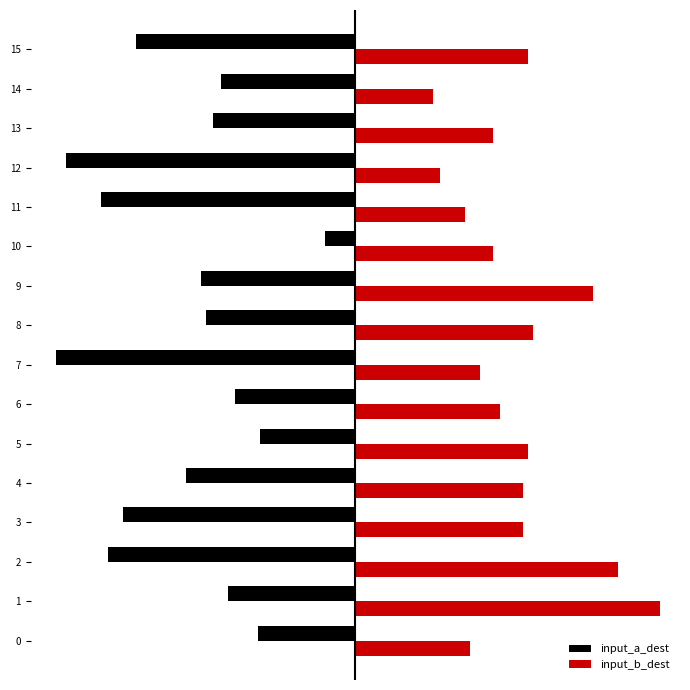

What are all the series names shown in the legend?

input_a_dest, input_b_dest